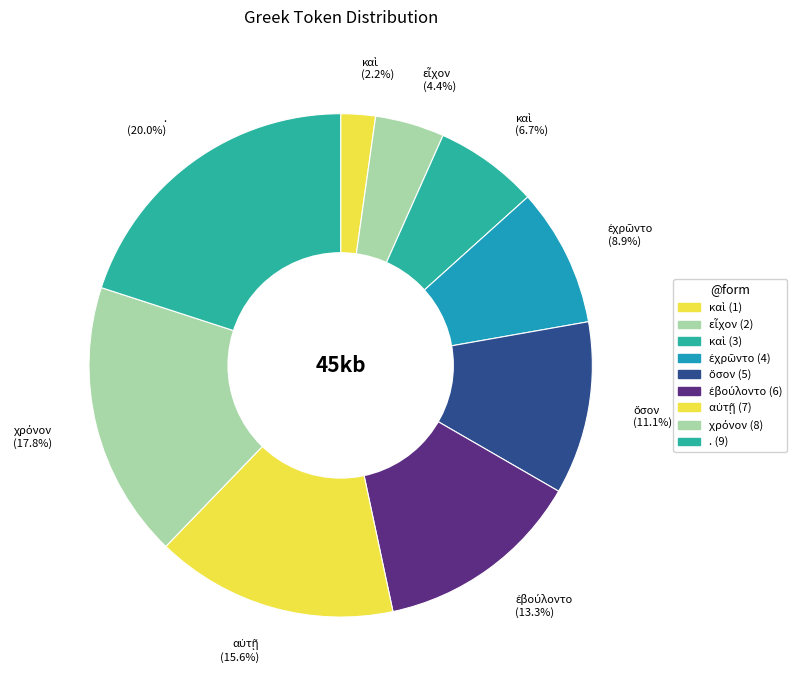

Which category has the biggest portion of the pie?

. (20.0%)